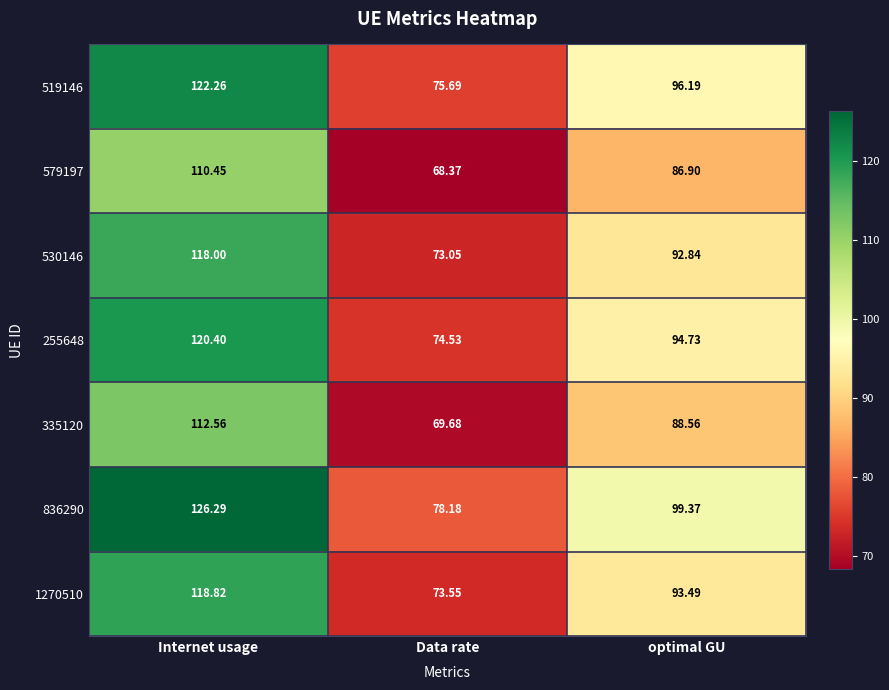

Rank the categories by 335120 value from highest to lowest.

Internet usage, optimal GU, Data rate